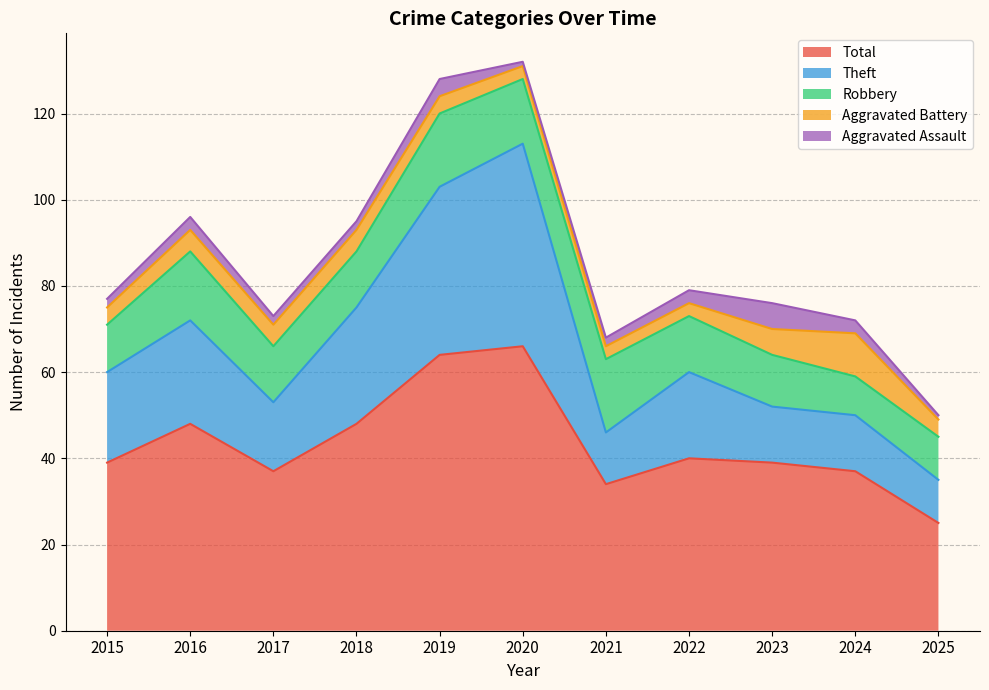

At which label does Robbery reach its minimum?

2024